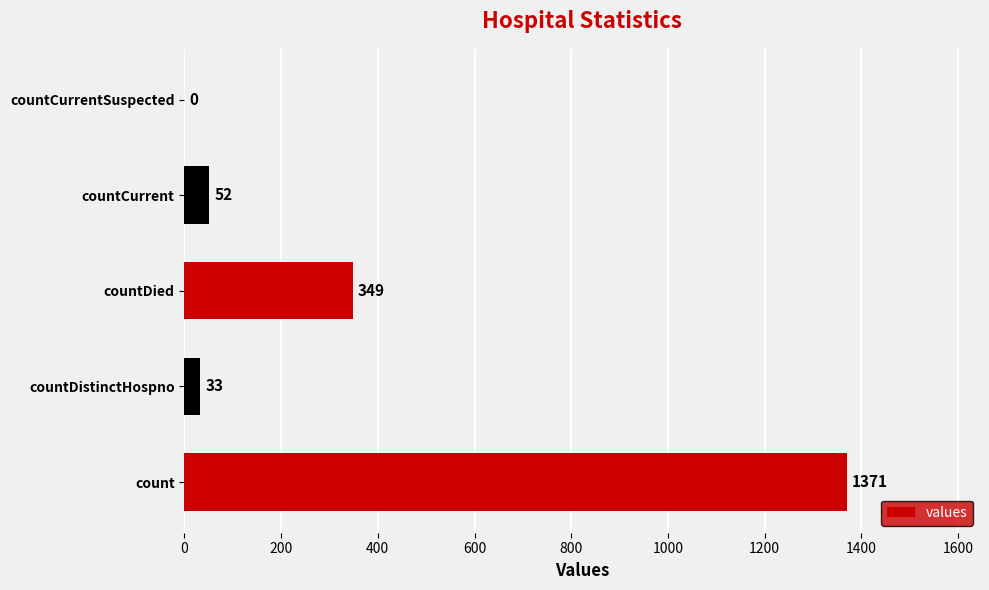

At which category does the chart reach its peak across all series?

count